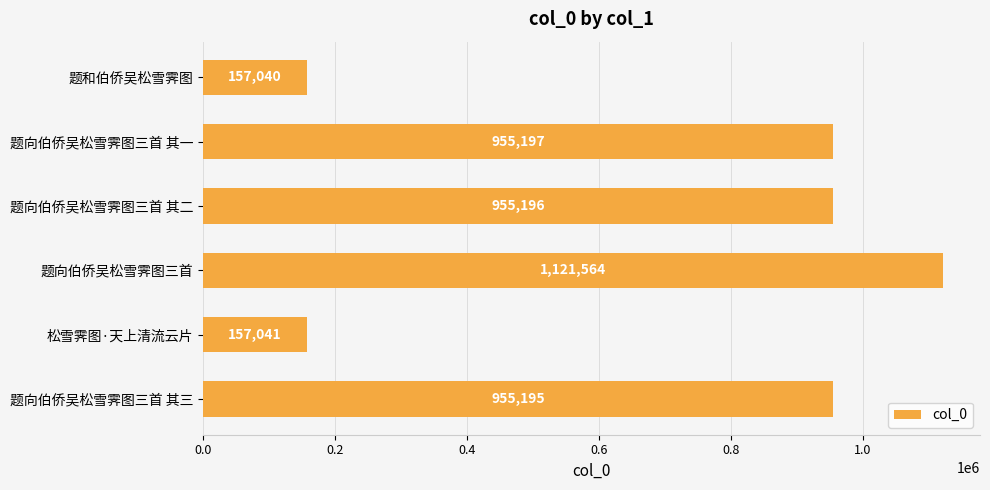

Count the number of data series in this chart.

1